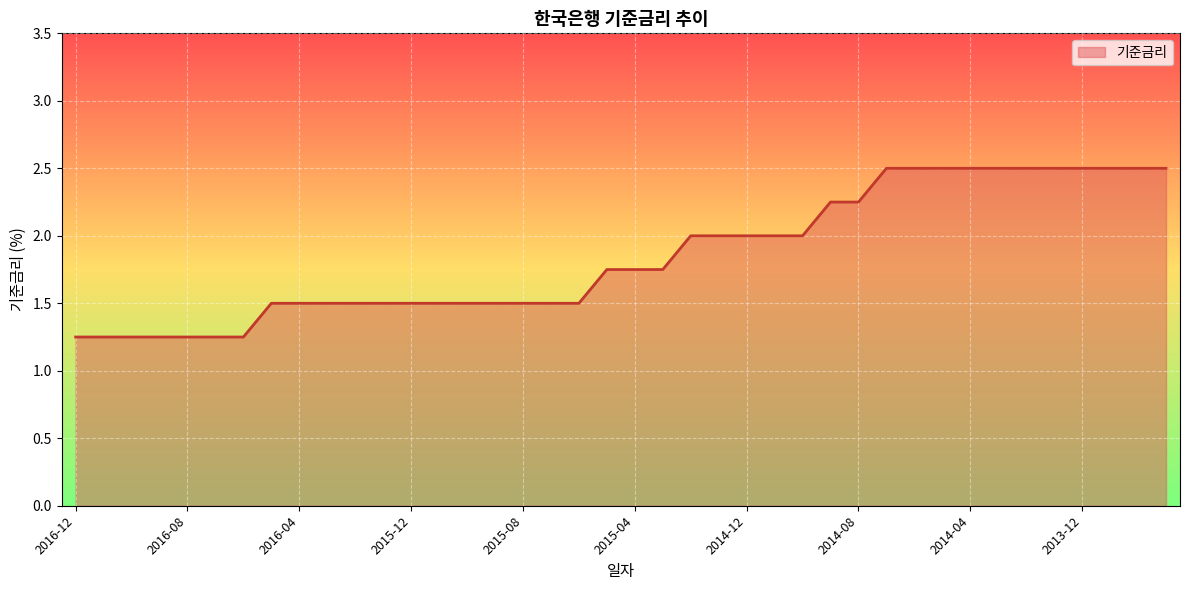

What is the greatest value displayed?

2.5